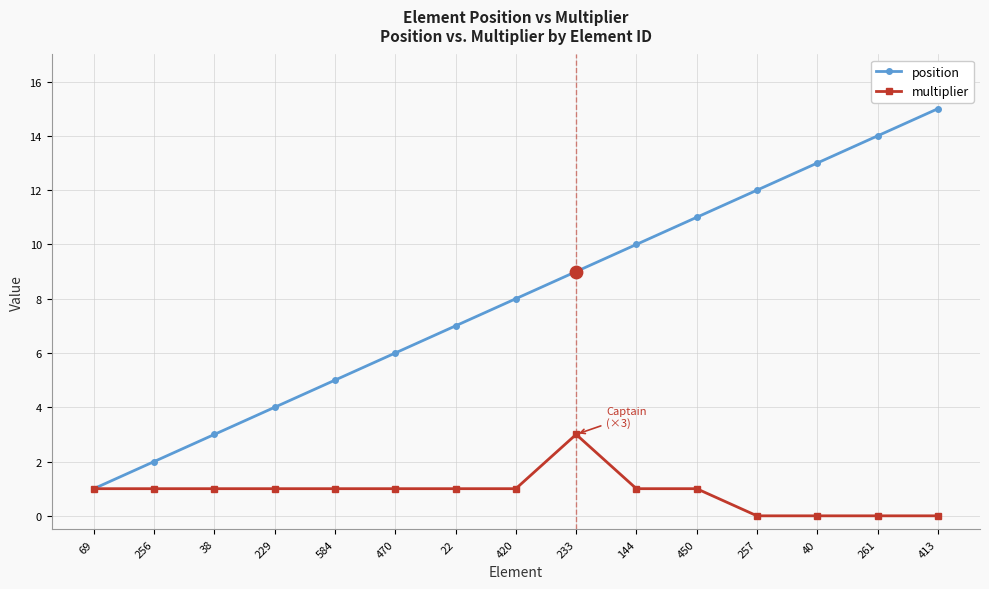

Between 69 and 40, which series saw the biggest shift?

position